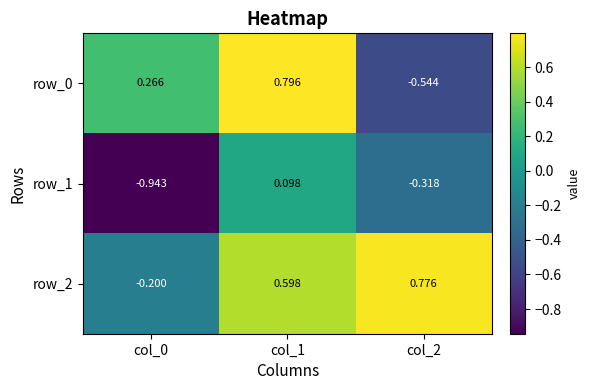

What is the sum of the row_2 values at col_0 and col_1?

0.4